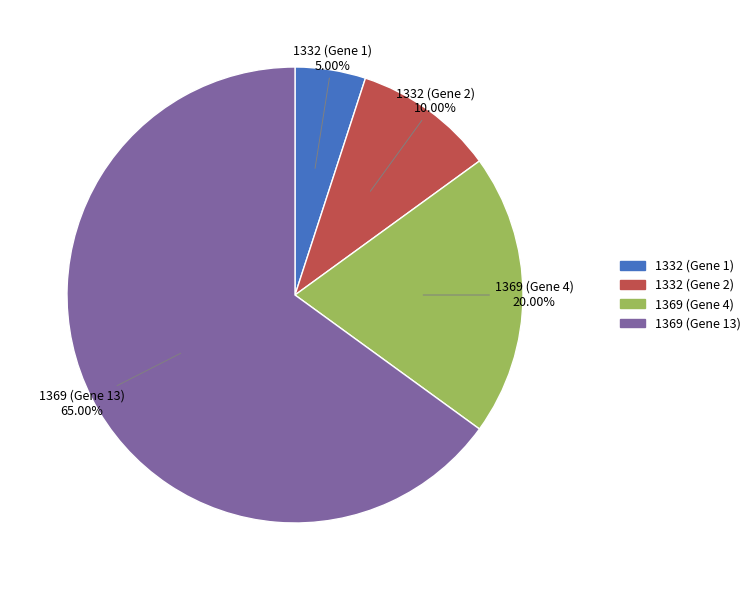

Combined, do 1369 (Gene 4) and 1369 (Gene 13) account for over 50%?

Yes